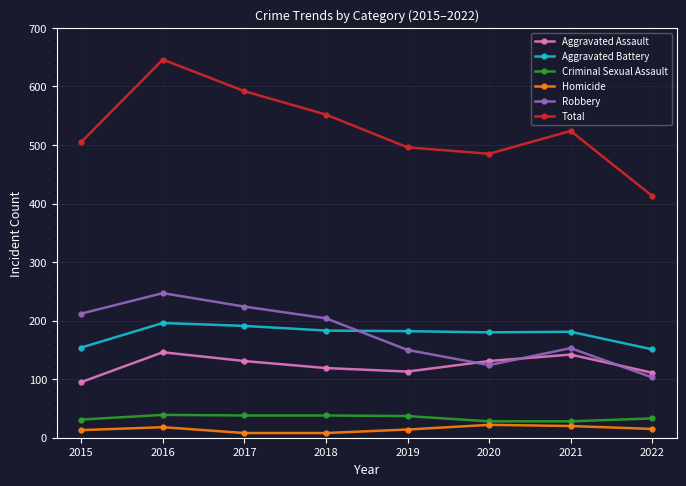

Rank the series at 2019 from highest to lowest value.

Total, Aggravated Battery, Robbery, Aggravated Assault, Criminal Sexual Assault, Homicide